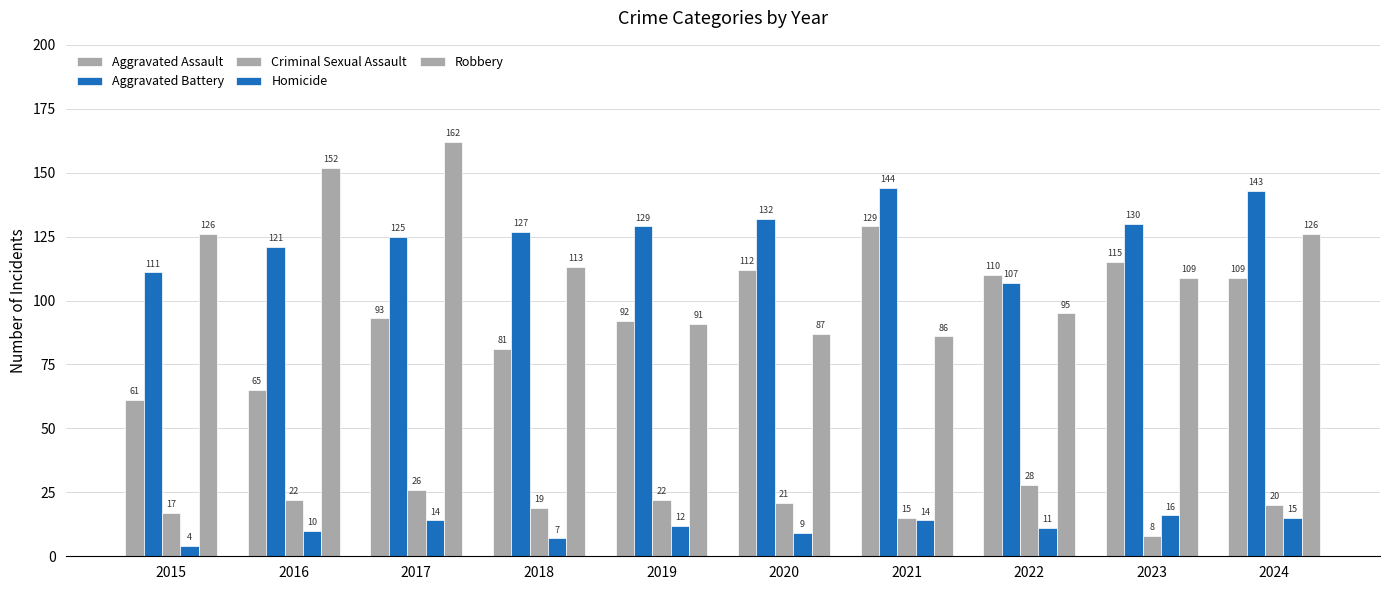

Is it true that Homicide equals 5 at 2016?

False